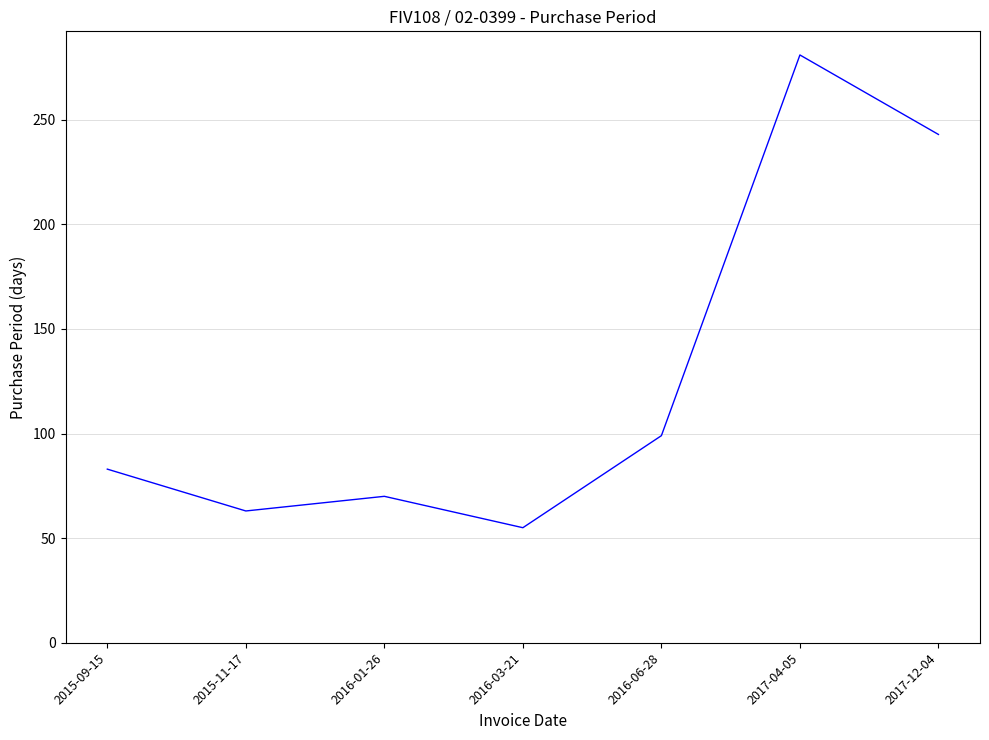

Reading left to right, extract all data points from this chart.

83	63	70	55	99	281	243